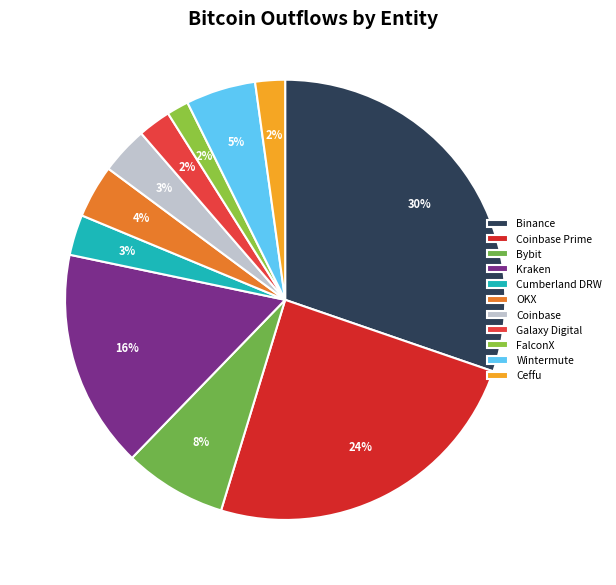

What is the ratio of the value at Kraken to the value at Coinbase?

4.6